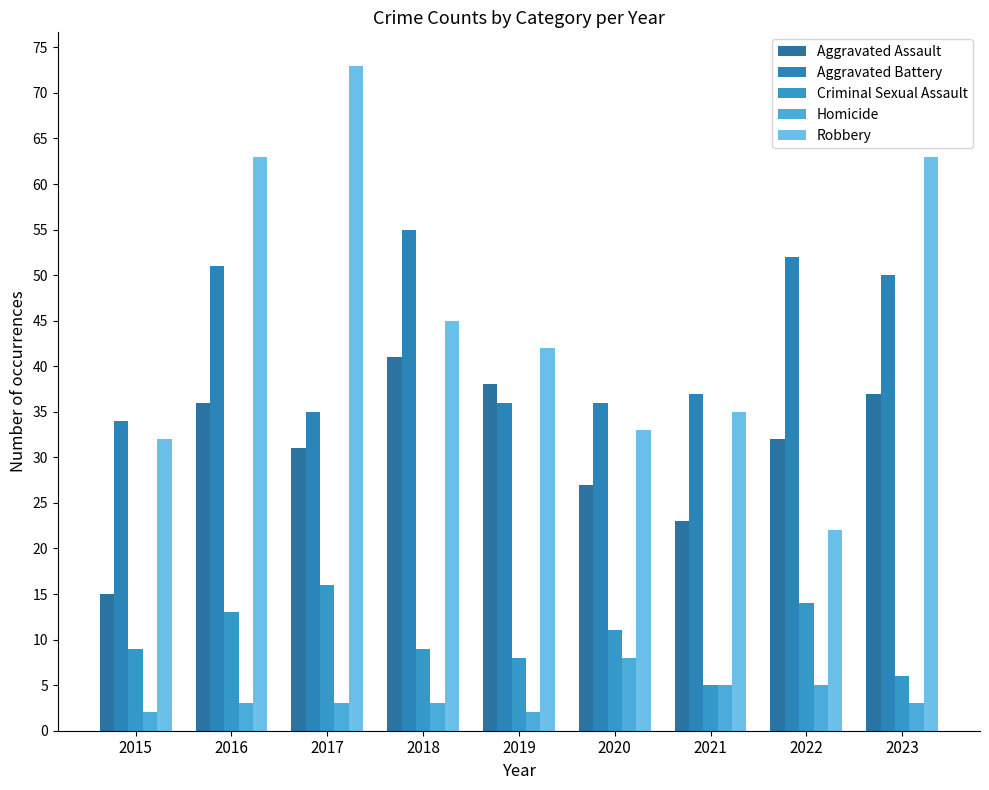

At which label does Robbery first exceed 42?

2016